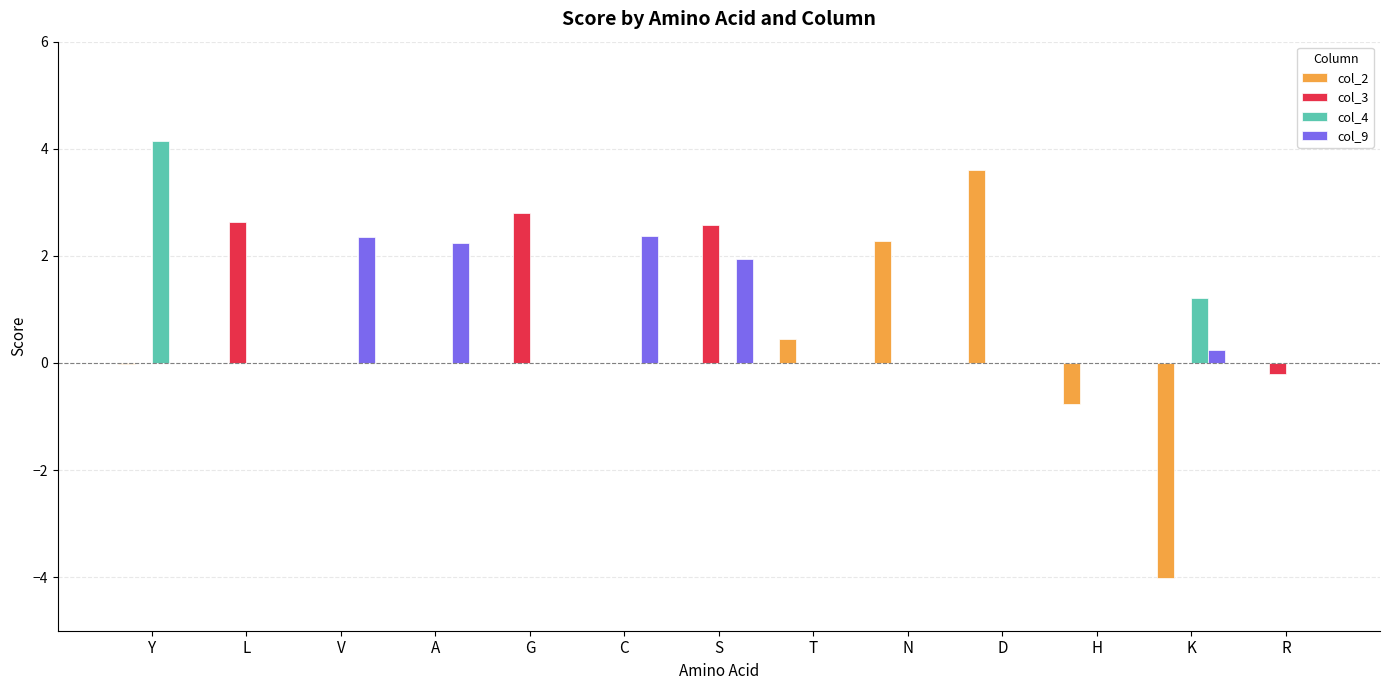

What is the total value across all series at V?

2.4